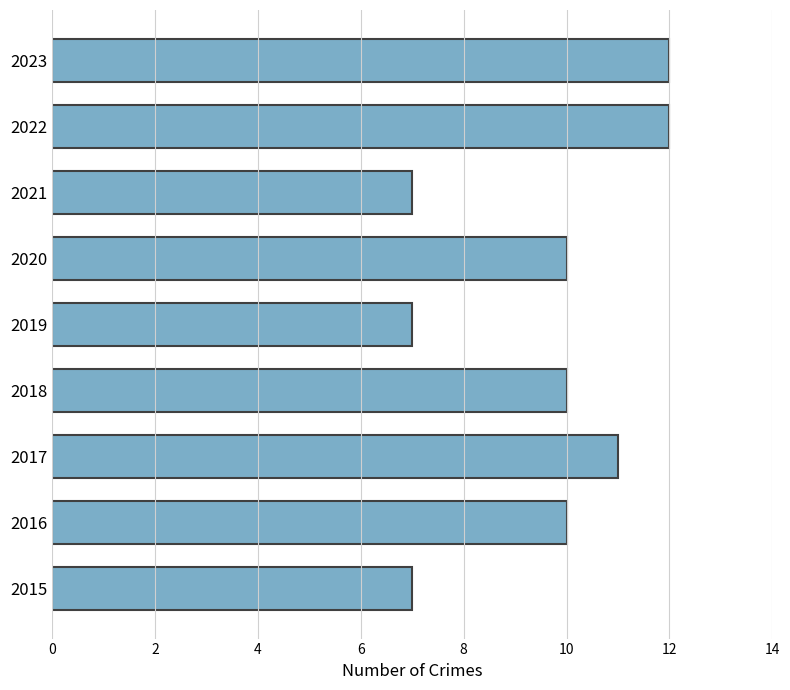

Count the values in the range 7 to 11.

7